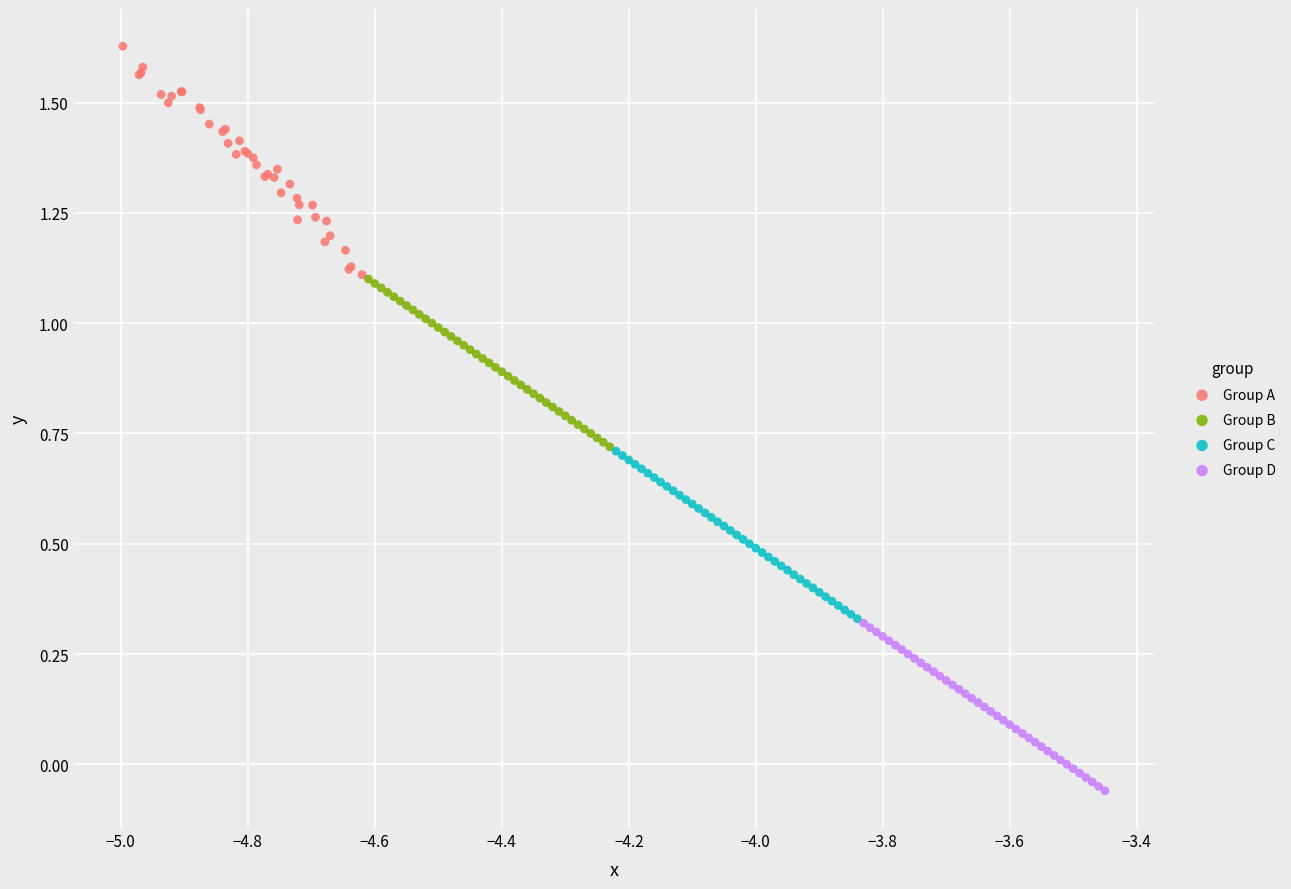

Which series contains the highest Y value?

Group A